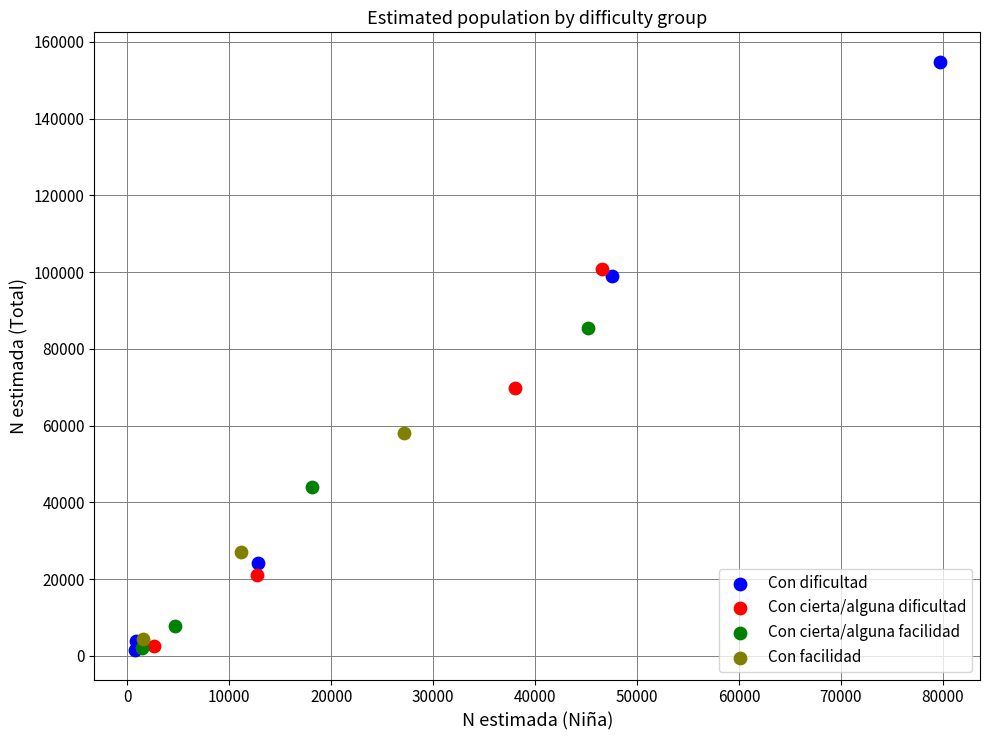

Which series has the widest spread of Y values?

Con dificultad